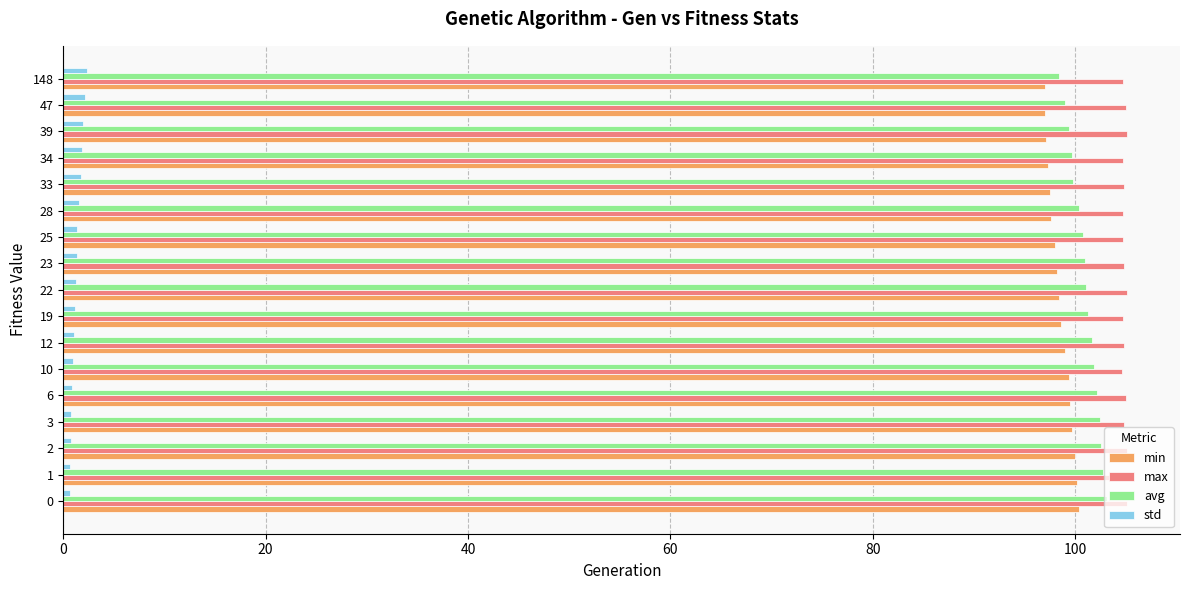

Count the number of data series in this chart.

4